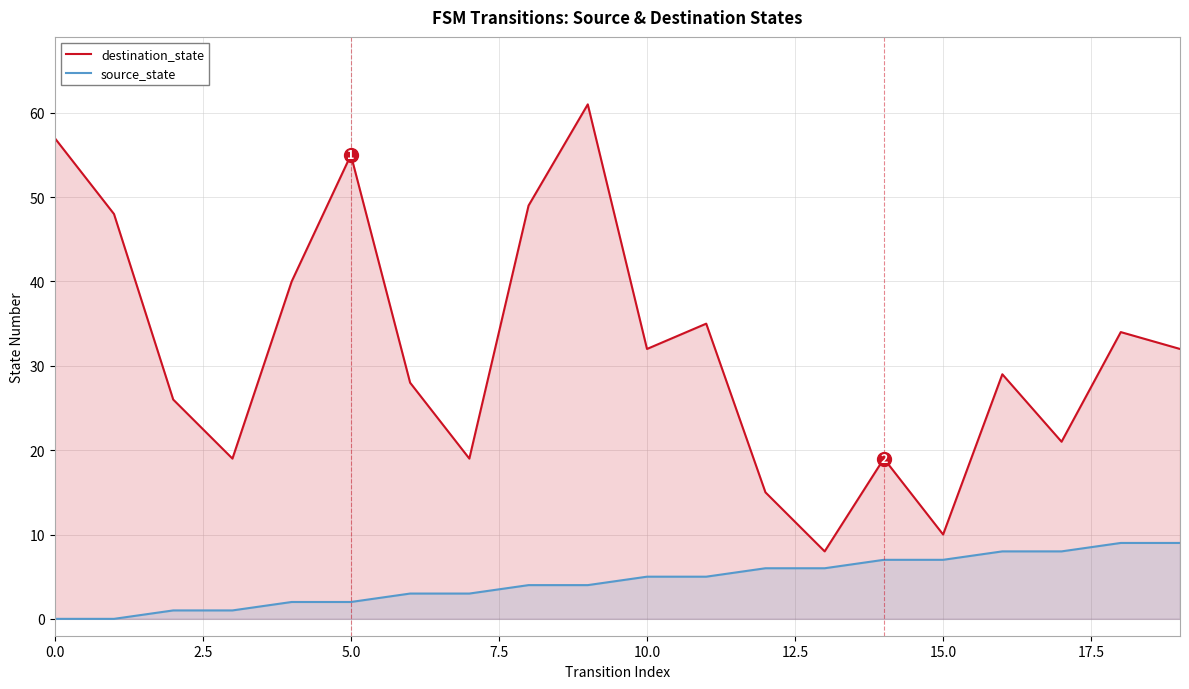

The value of source_state at 18 is 2. True or false?

False